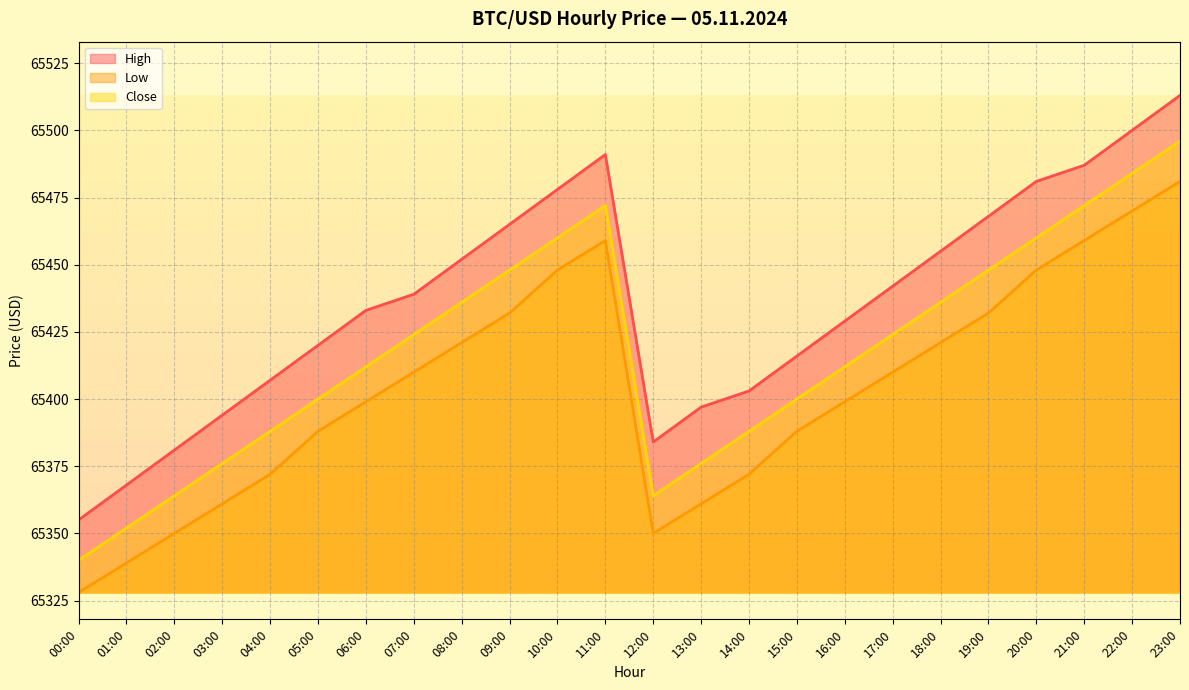

True or false: Close and High cross at least once.

False